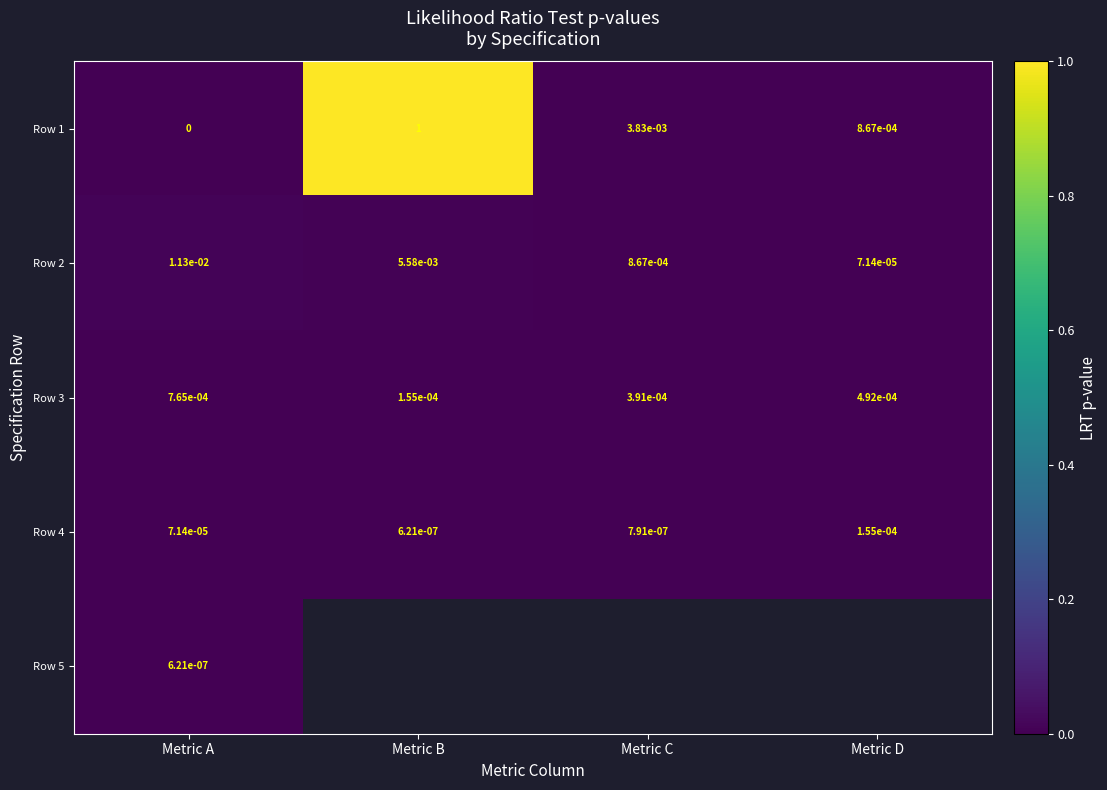

At which label is Row 2 closest to 0?

Metric D